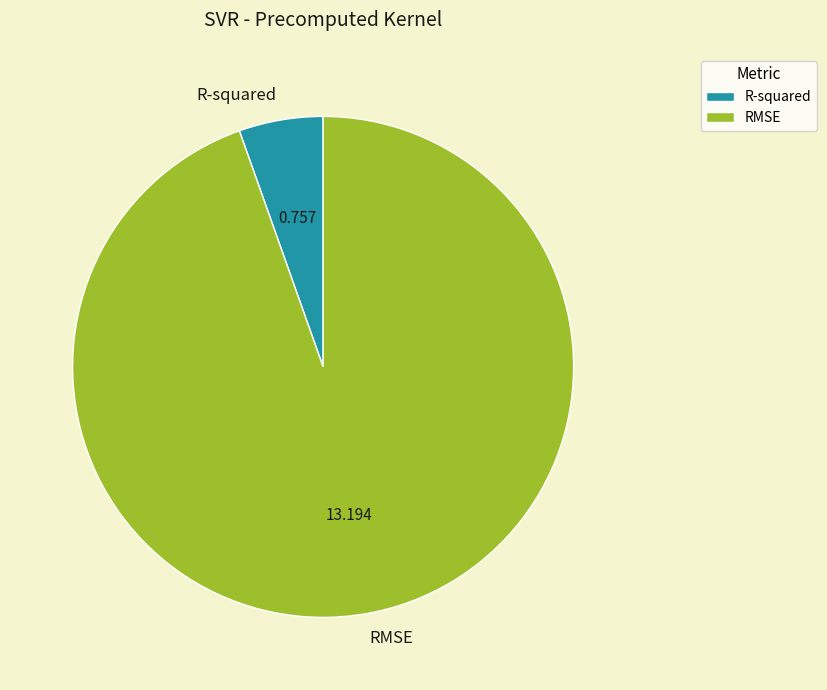

Is the sum of R-squared and RMSE greater than half?

Yes